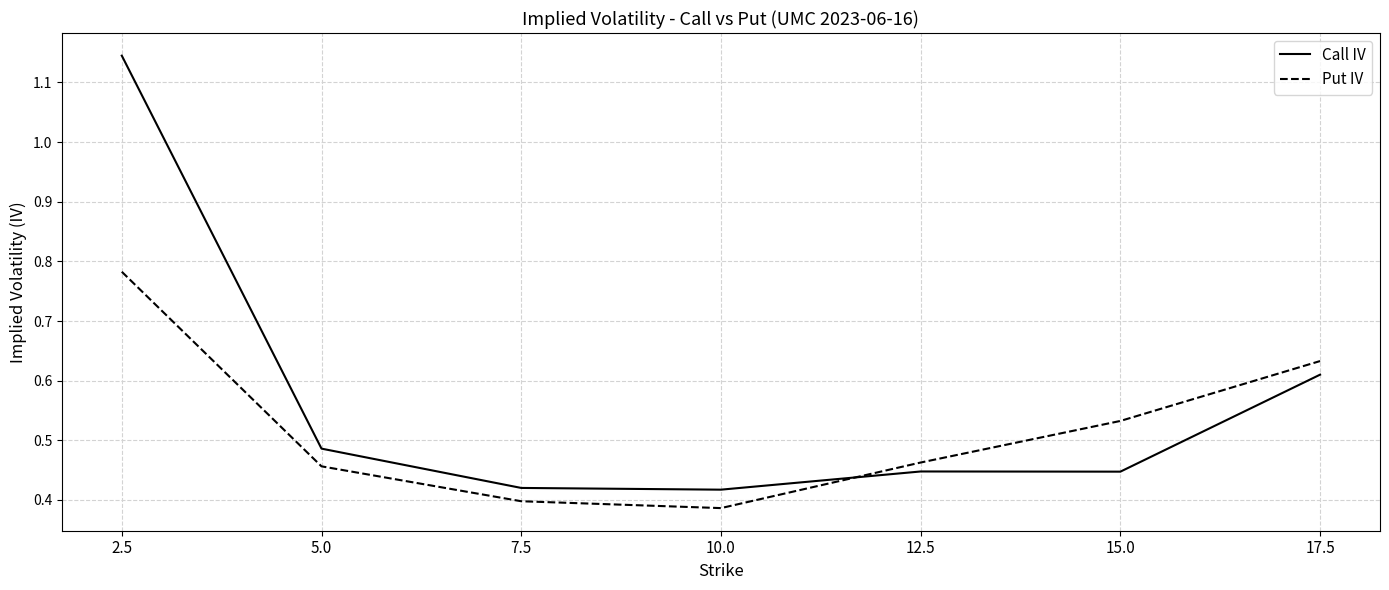

In Call IV, how many points are higher than both neighbors (excluding endpoints)?

1